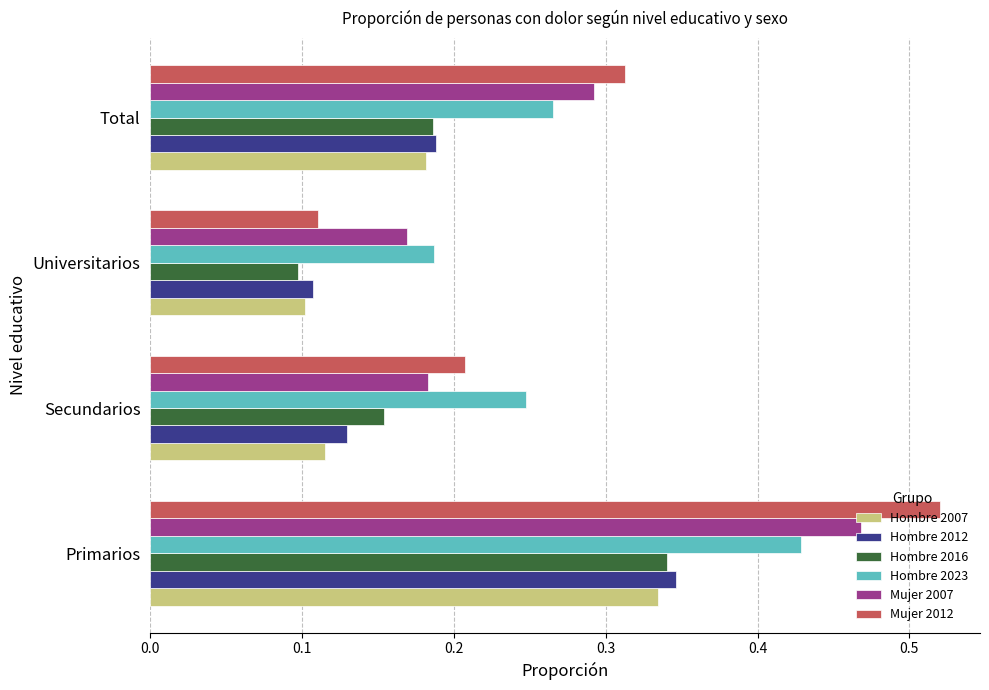

List the series in order of their peak value, highest first.

Mujer 2012, Mujer 2007, Hombre 2023, Hombre 2012, Hombre 2016, Hombre 2007